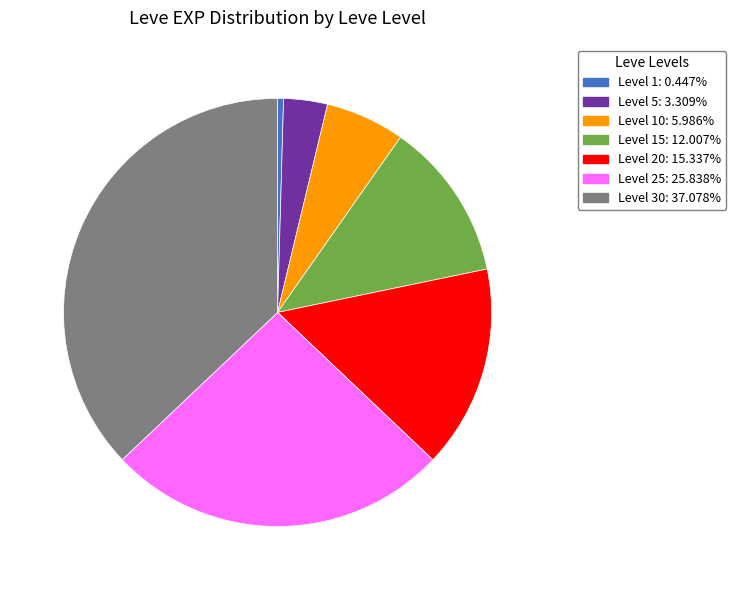

Does any single category account for the majority?

No